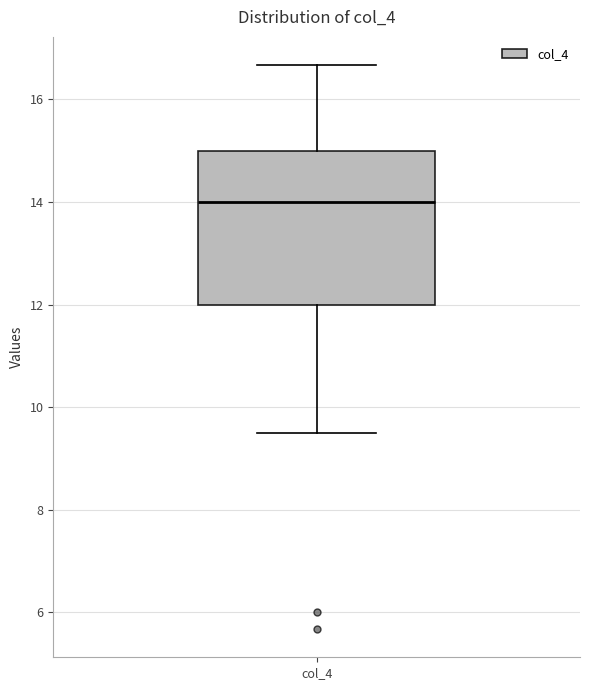

Read this box plot against the y-axis: the position of the median line, the range covered by the box, and the ends of both whiskers. The values are not printed on the chart, so give them approximately, as read against the axis.

median 14.0, box 12.0 to 15.0, whiskers 9.6 to 16.6